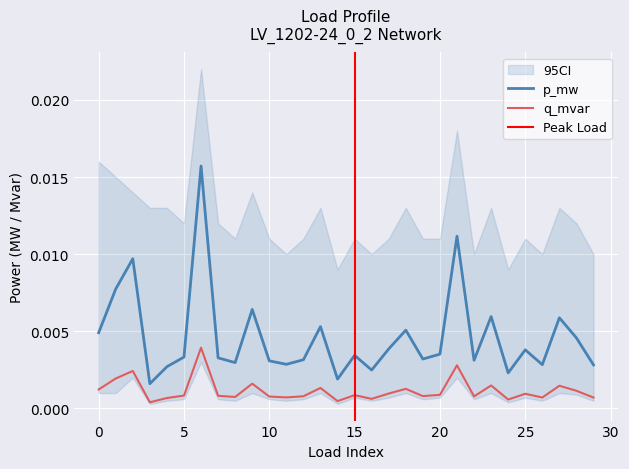

At which category does q_mvar reach its first local peak?

2